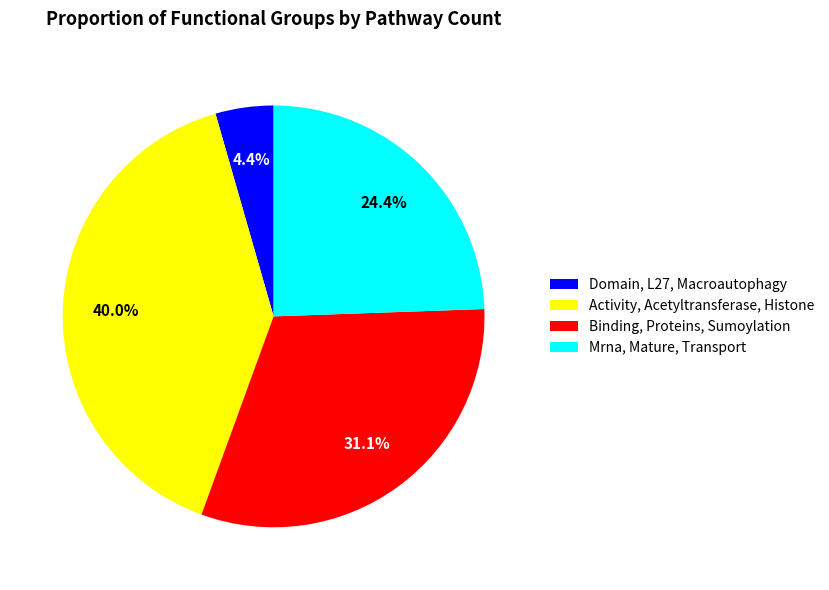

What portion of the pie excludes Binding, Proteins, Sumoylation?

68.9%